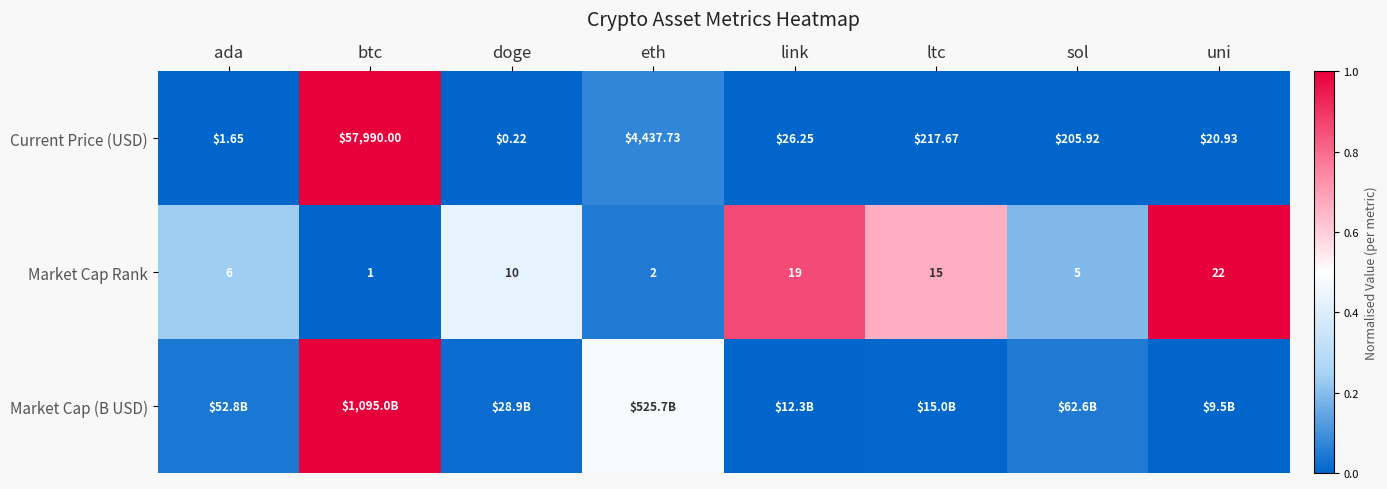

How many data points does each series have?

8